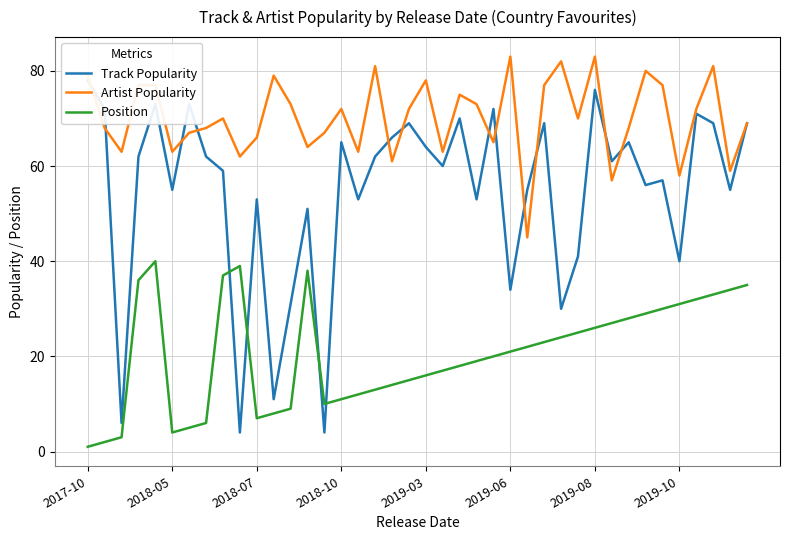

Read the Position value at 22.

18